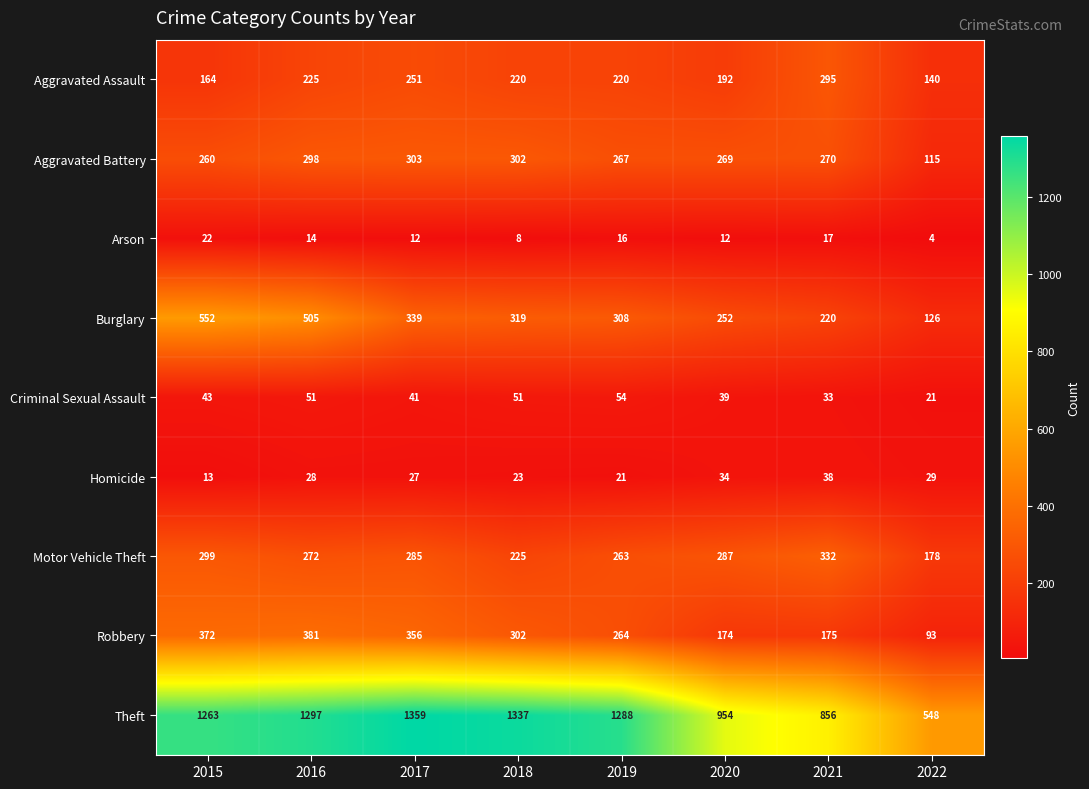

Rank the series at 2017 from highest to lowest value.

Theft, Robbery, Burglary, Aggravated Battery, Motor Vehicle Theft, Aggravated Assault, Criminal Sexual Assault, Homicide, Arson